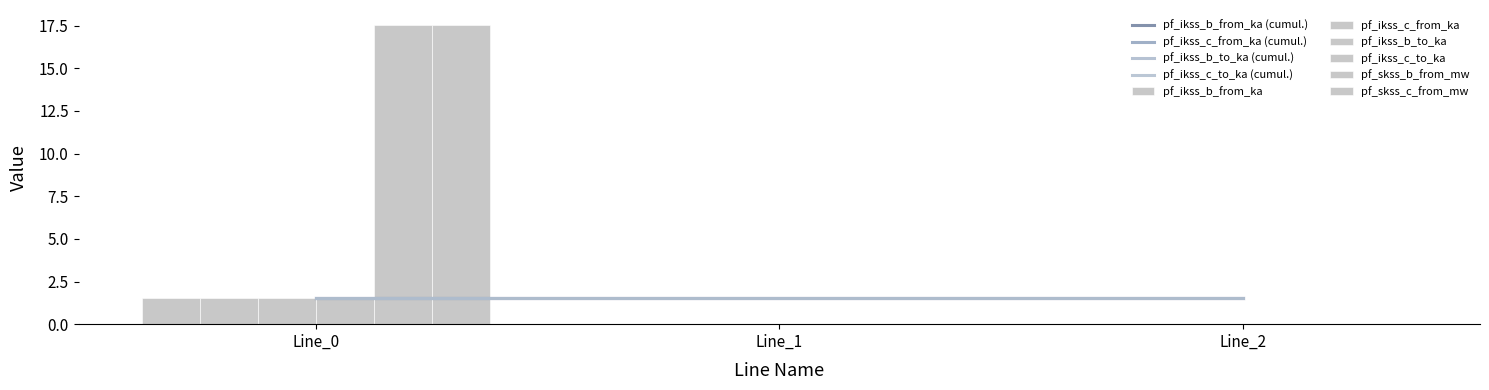

What are all the series names shown in the legend?

pf_ikss_b_from_ka, pf_ikss_c_from_ka, pf_ikss_b_to_ka, pf_ikss_c_to_ka, pf_skss_b_from_mw, pf_skss_c_from_mw